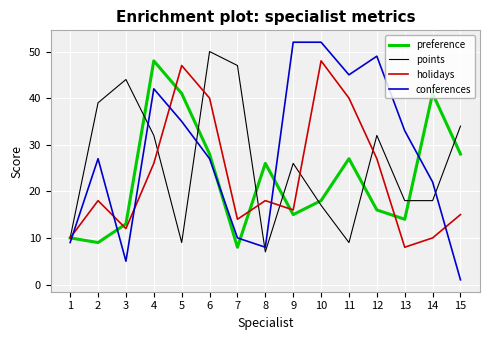

What is the difference between the second highest and second lowest values in the points series?

38